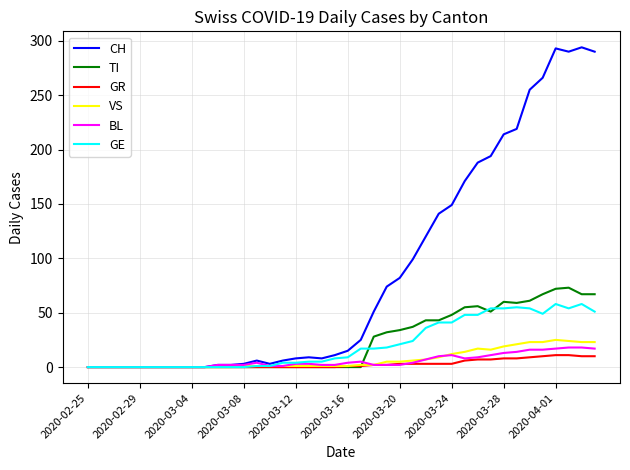

Which series has the largest range (max minus min)?

CH